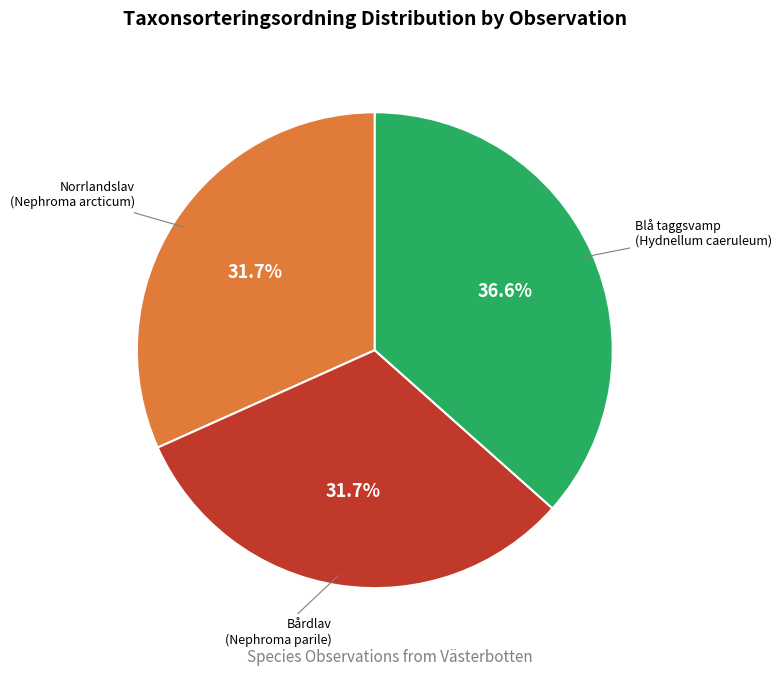

Does any single category account for the majority?

No